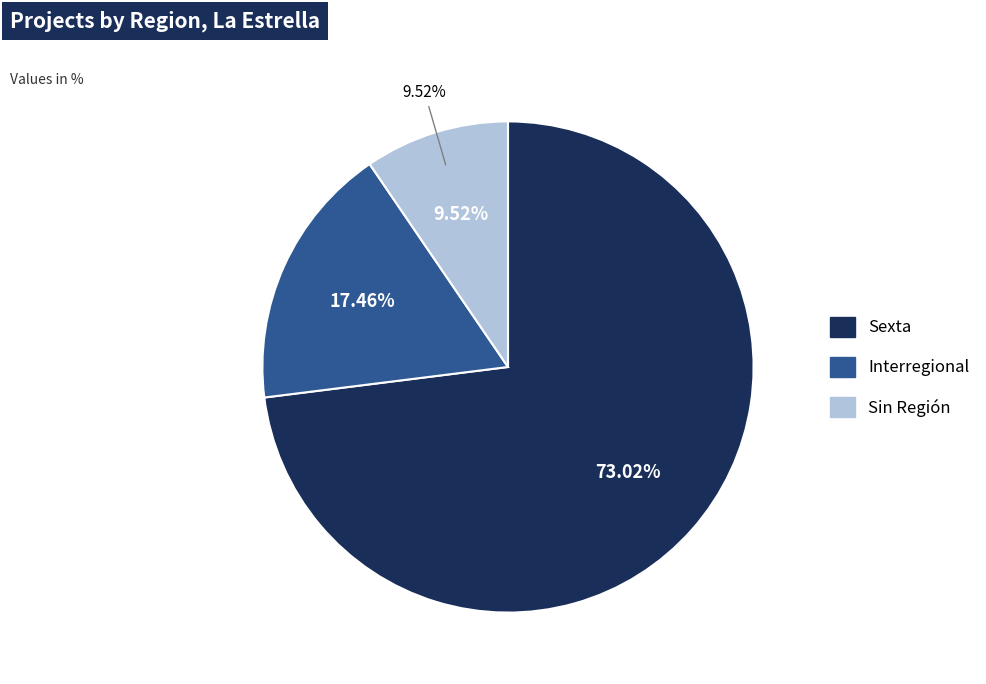

Count the number of slices in the pie.

3